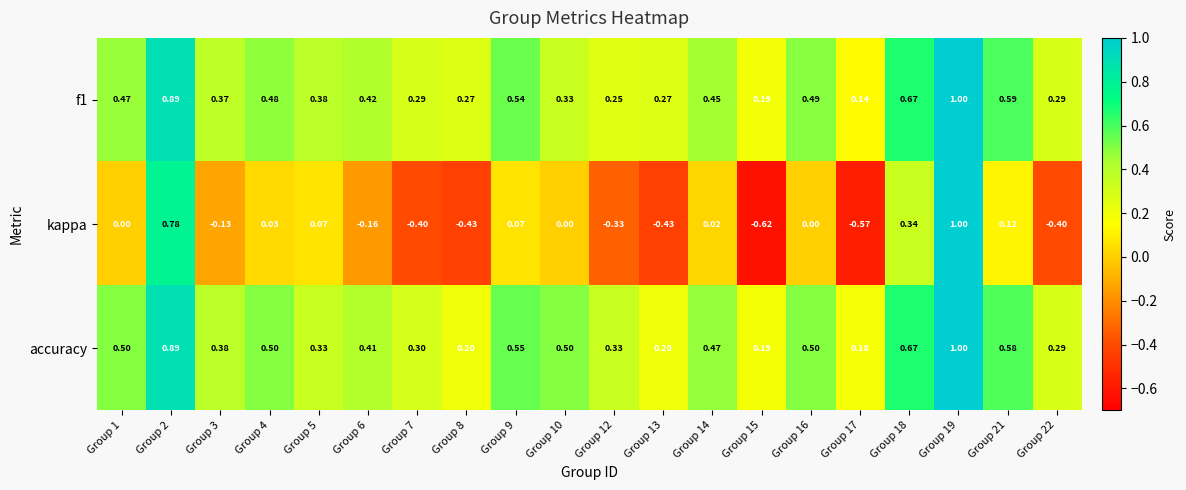

What is the greatest value displayed?

1.0